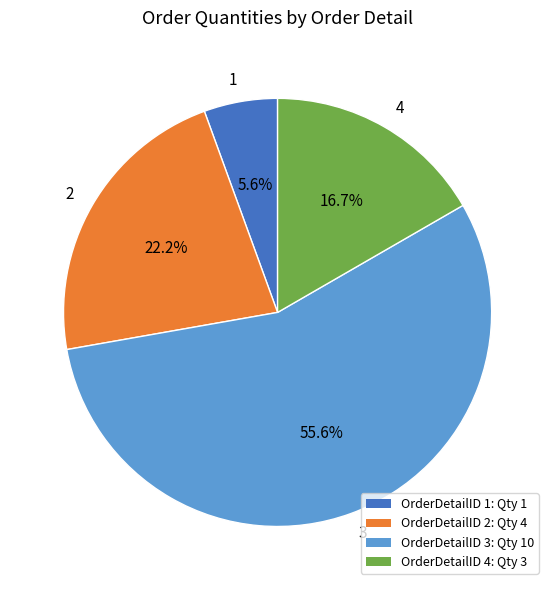

Does 1 account for over 50% of the chart?

No